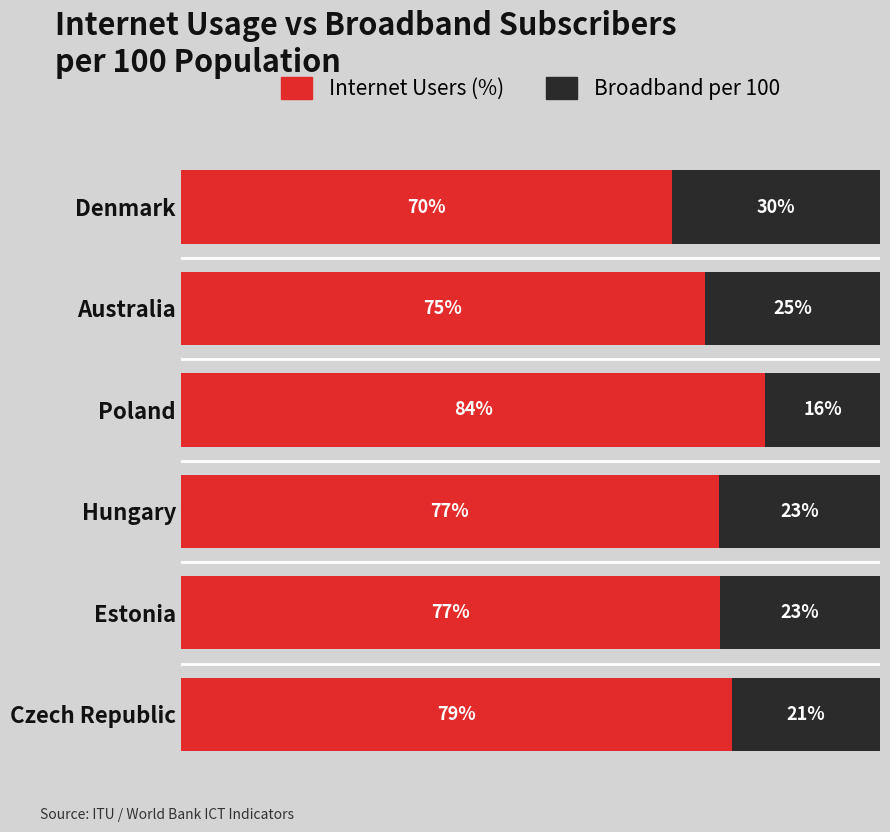

At which label does Internet Users (%) reach its minimum?

Denmark